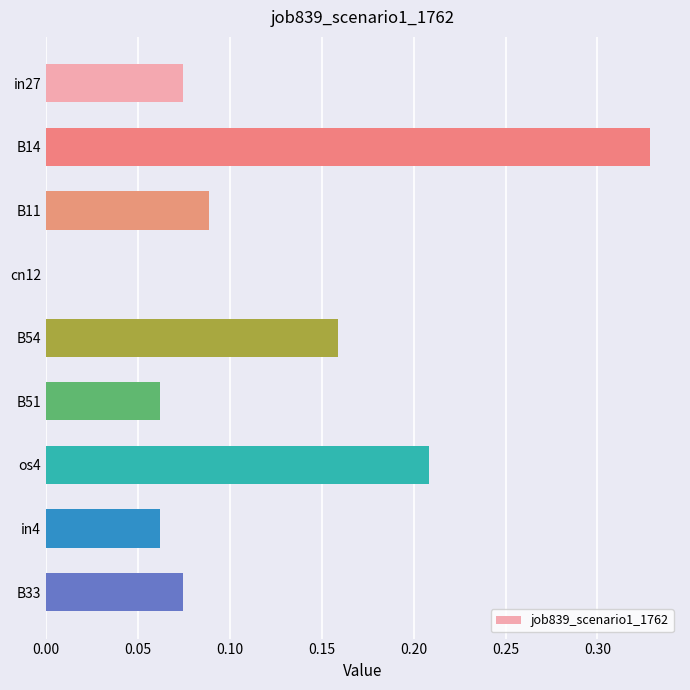

What is the change in value from cn12 to os4?

+0.2